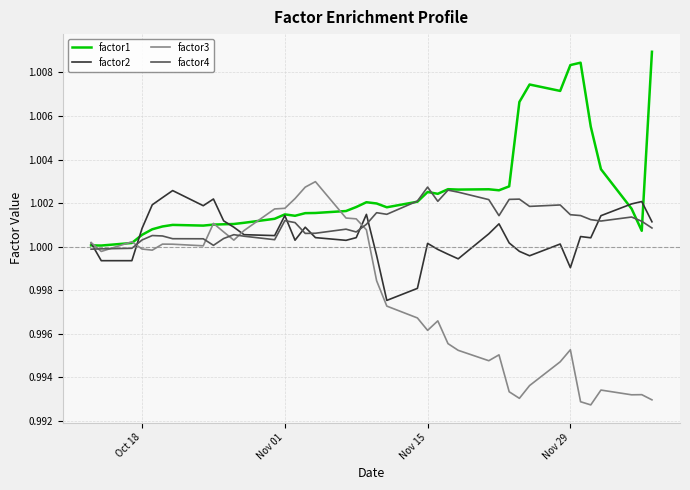

Which series has the largest total across all categories?

factor1